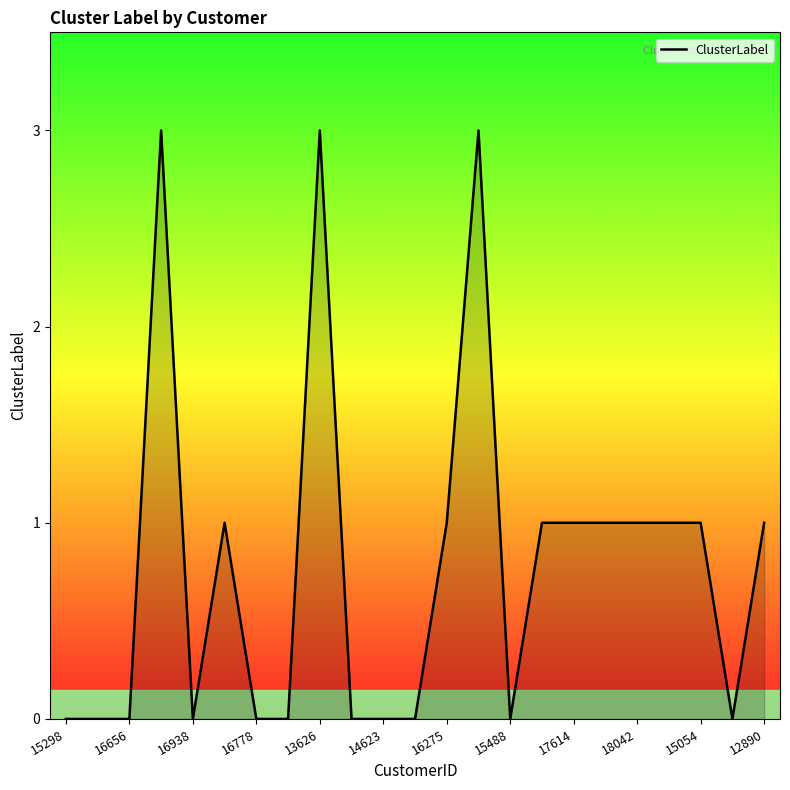

Does the chart have visible grid lines?

No